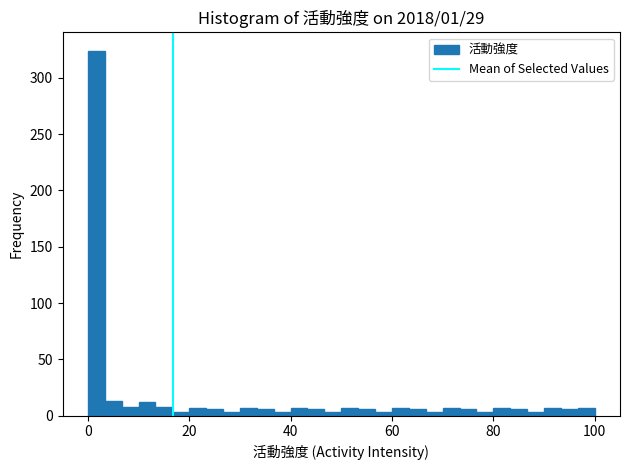

Around what value on the x-axis is the tallest bar? Give the approximate position of its centre, as read against the axis.

2